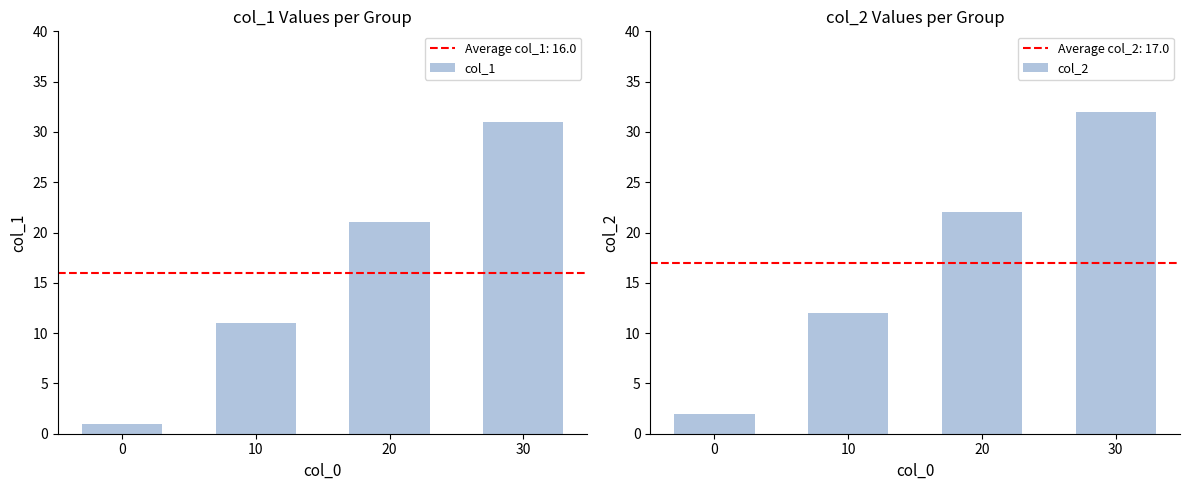

Which series has the largest total across all categories?

col_2